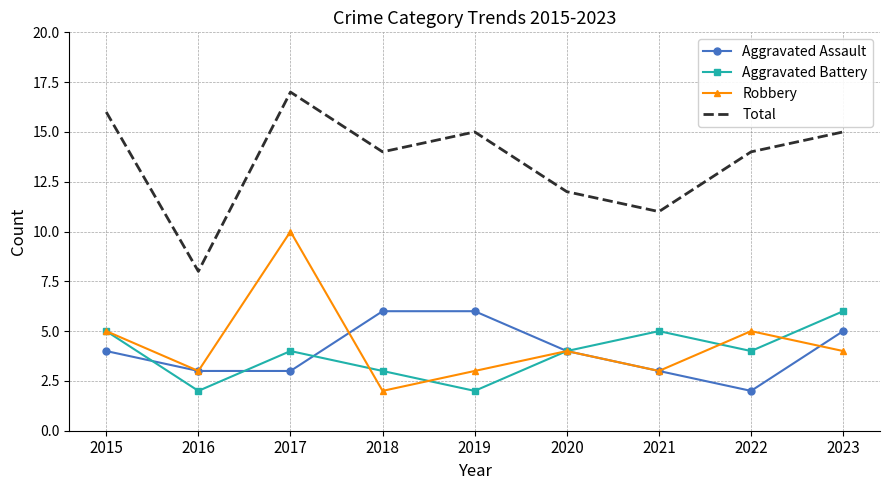

How many values in the Robbery series are below 4?

4